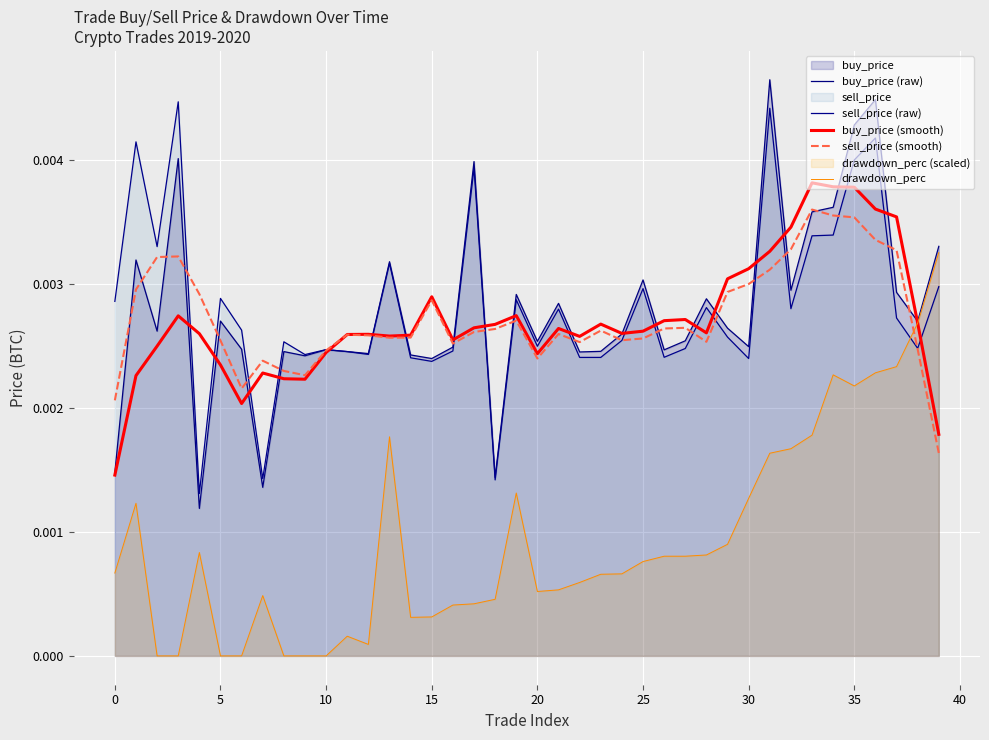

True or false: sell_price (raw) and buy_price (raw) intersect in this chart.

False